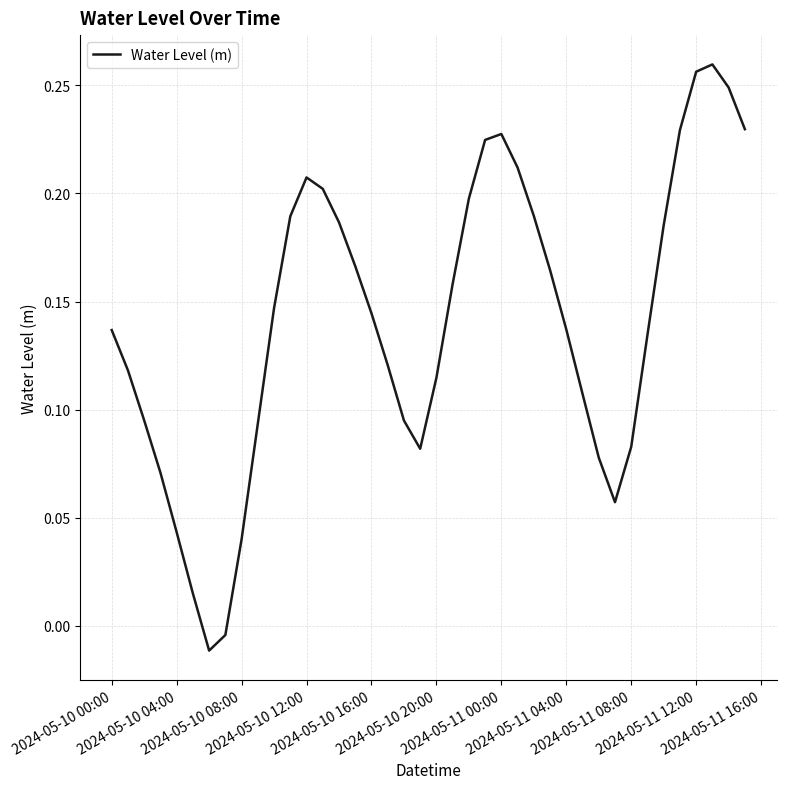

How many interior local peaks (higher than both neighbors) does the data have?

3